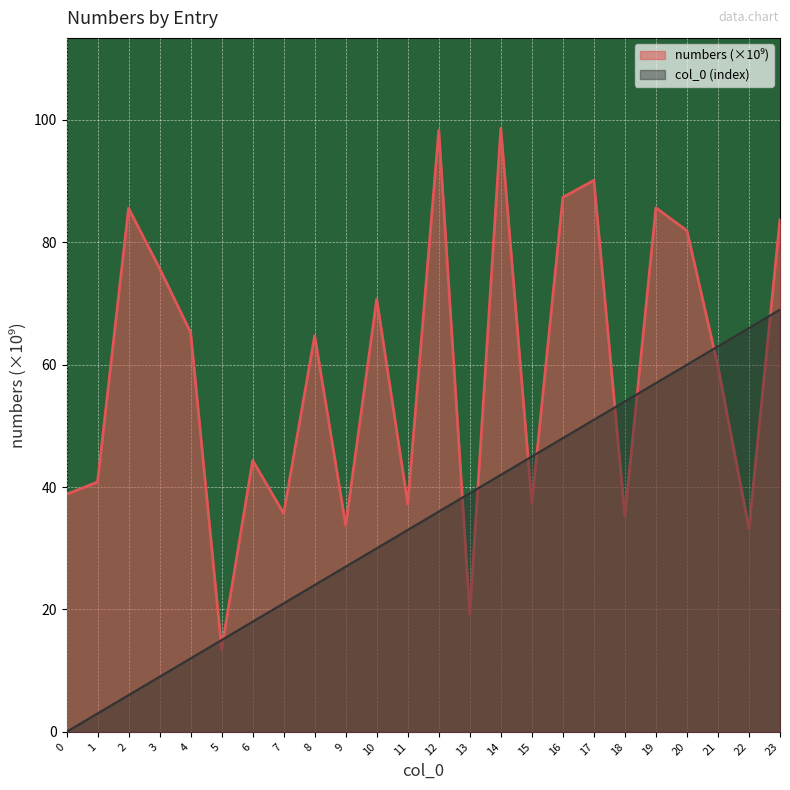

Where is col_0 (index) nearest to the value 34?

11